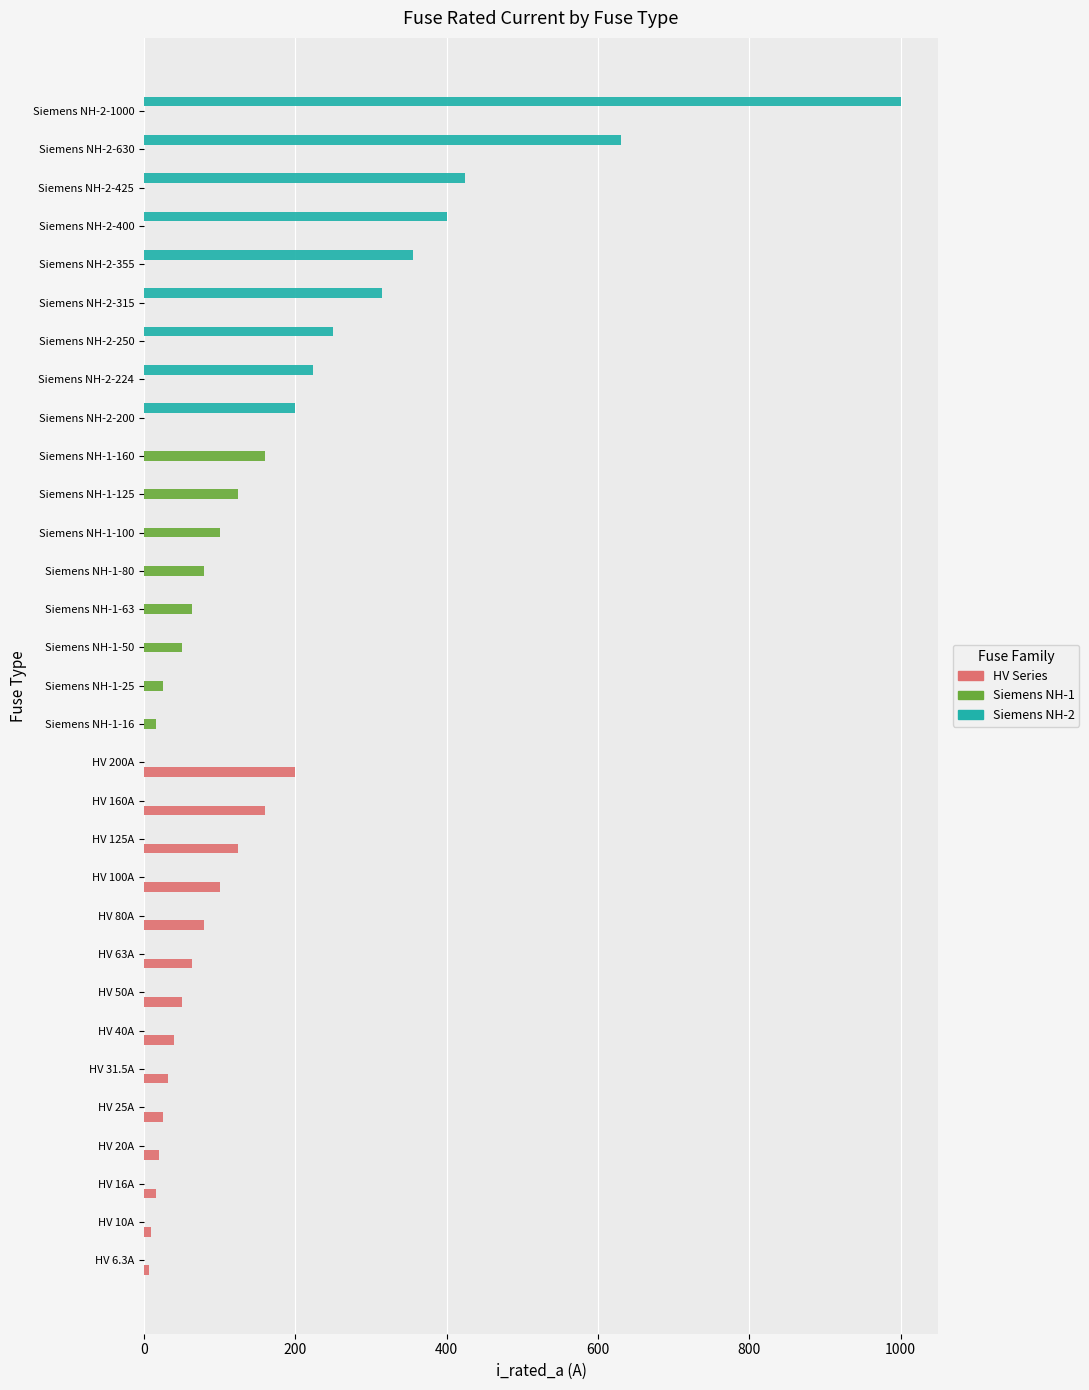

Which label corresponds to the largest value in the chart?

Siemens NH-2-1000